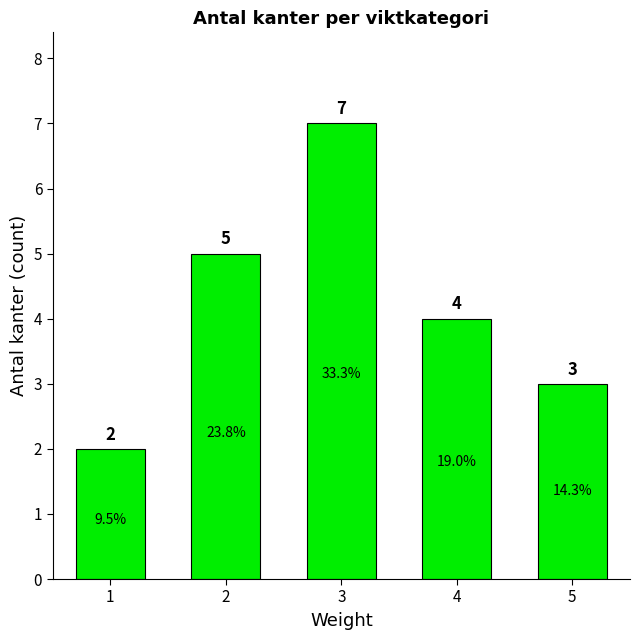

What is the difference between the maximum and minimum values?

5